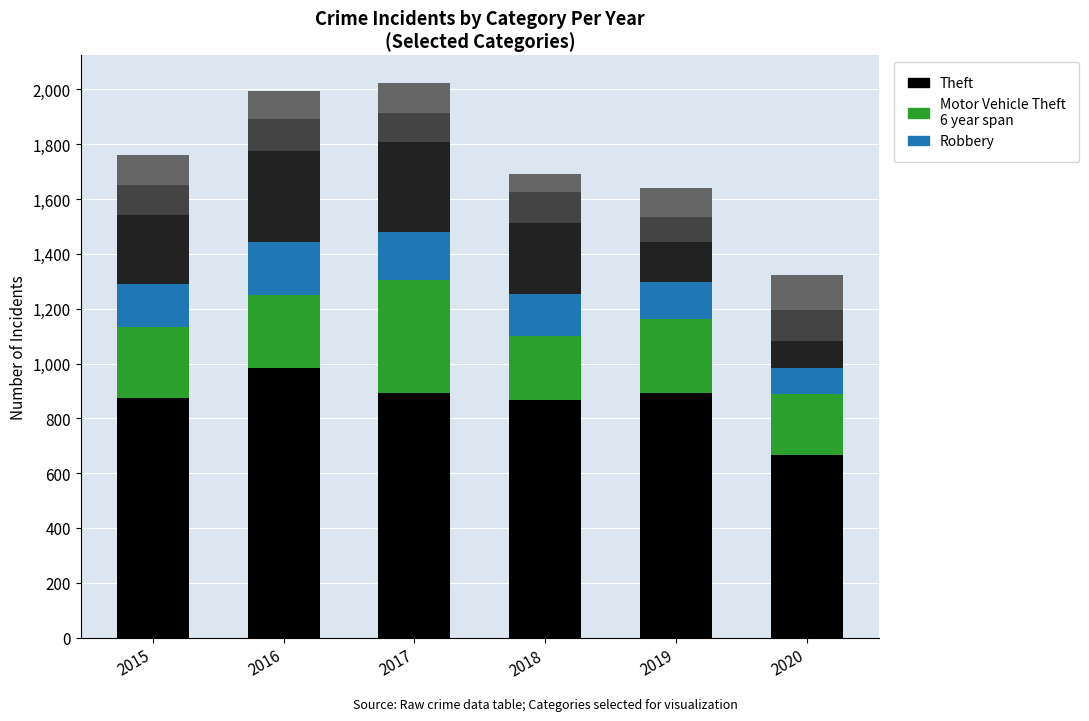

What is the total value across all series at 2015?

1761